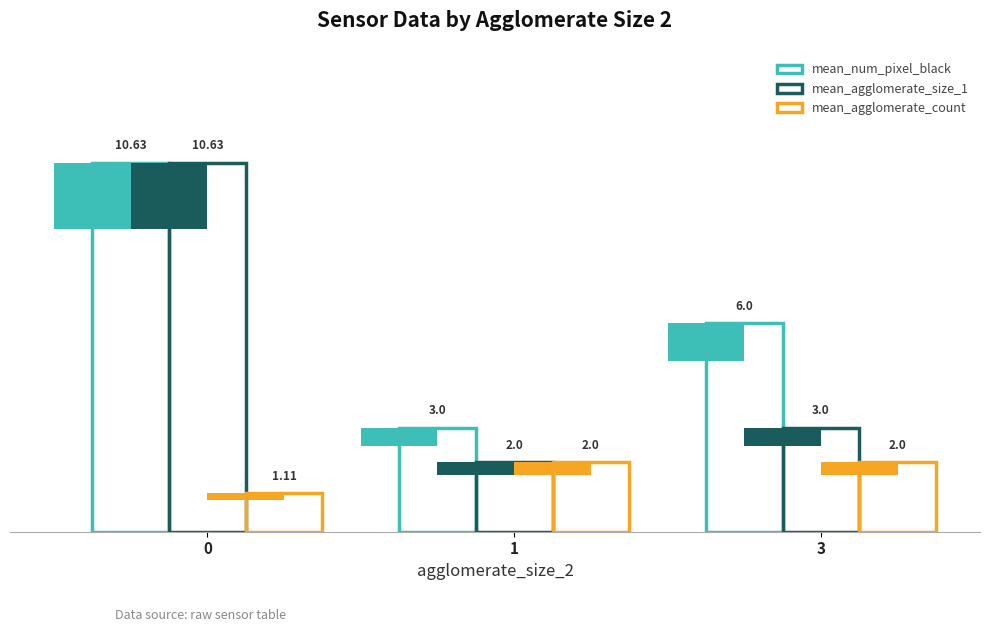

Between 3 and 1, which is larger?

3